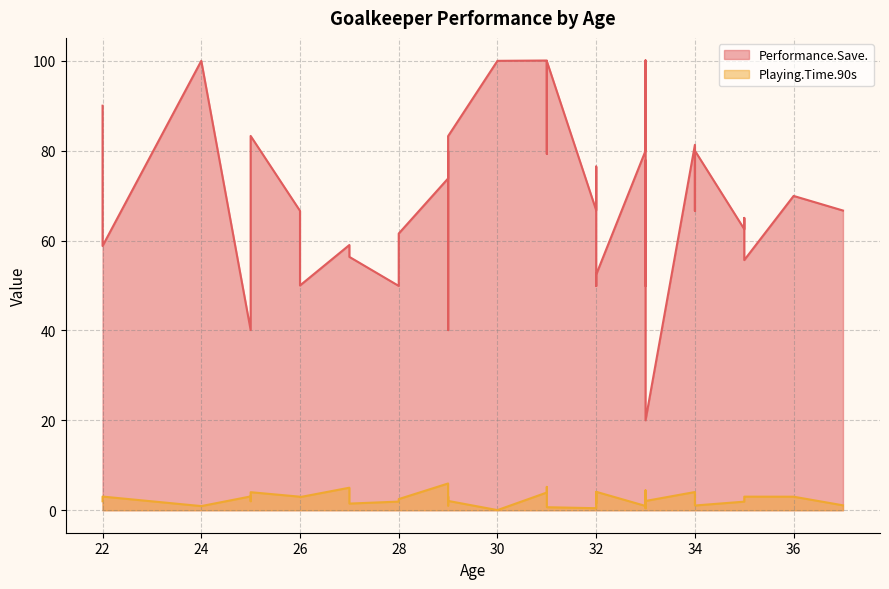

True or false: Performance.Save. has a value of 24.0 at 29.

False